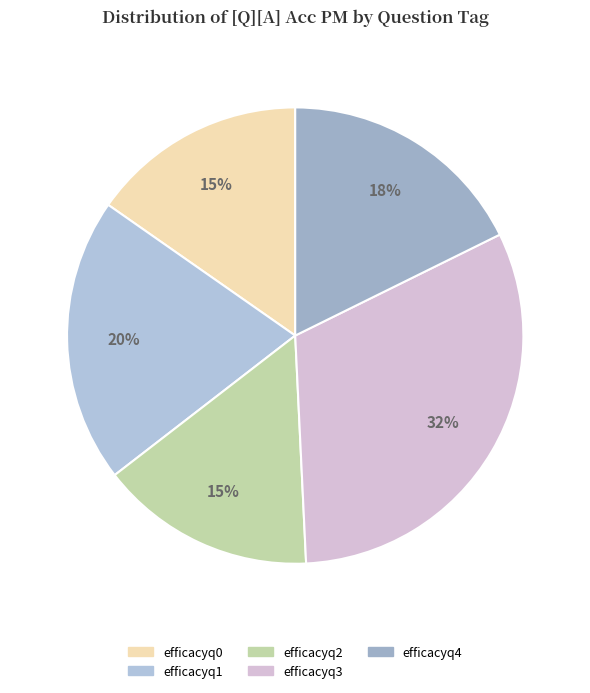

What portion of the pie excludes efficacyq1?

79.8%